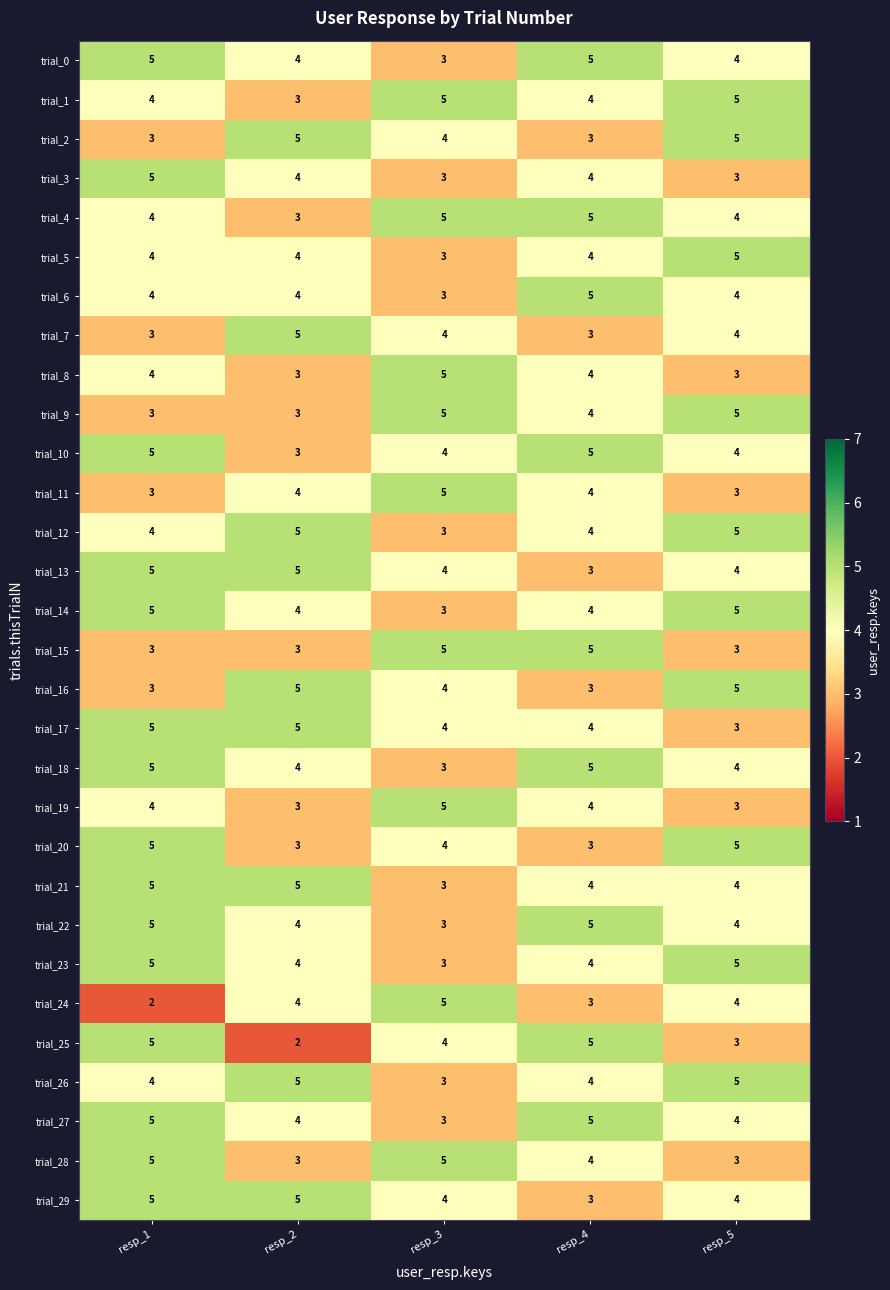

True or false: trial_4 has a value of 3 at resp_2.

True